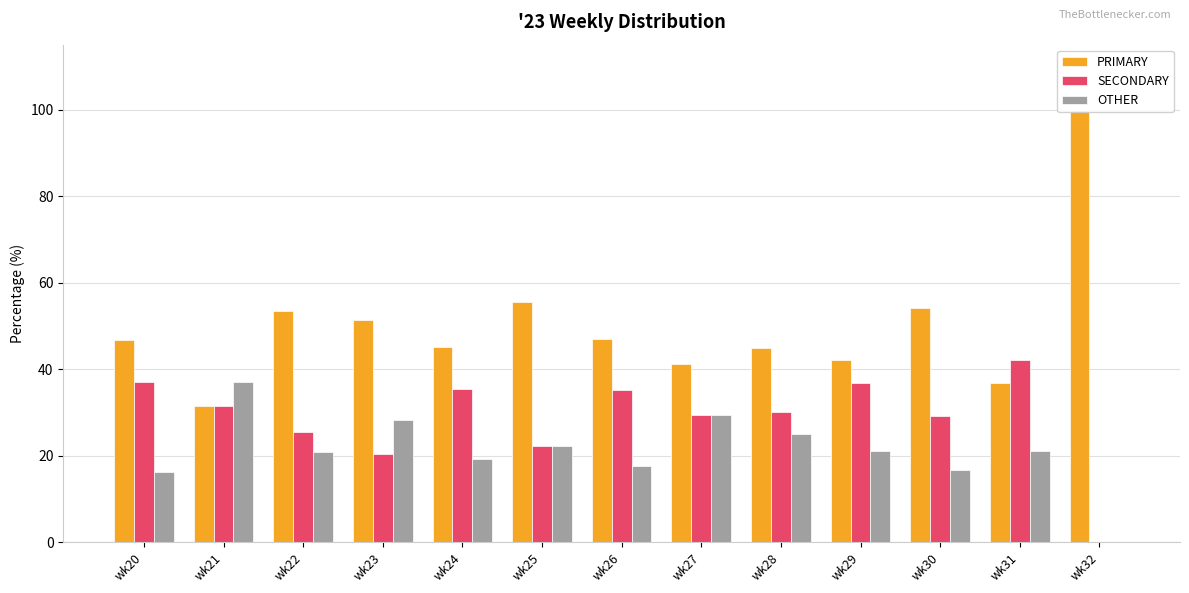

At which label does OTHER reach its minimum?

wk32